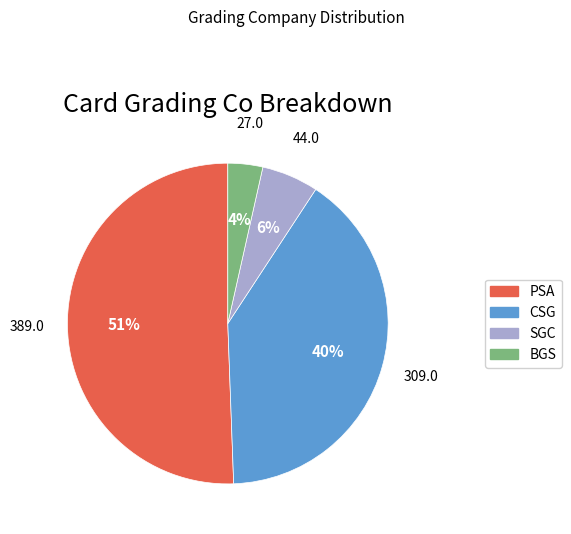

Which has a higher value, BGS or PSA?

PSA